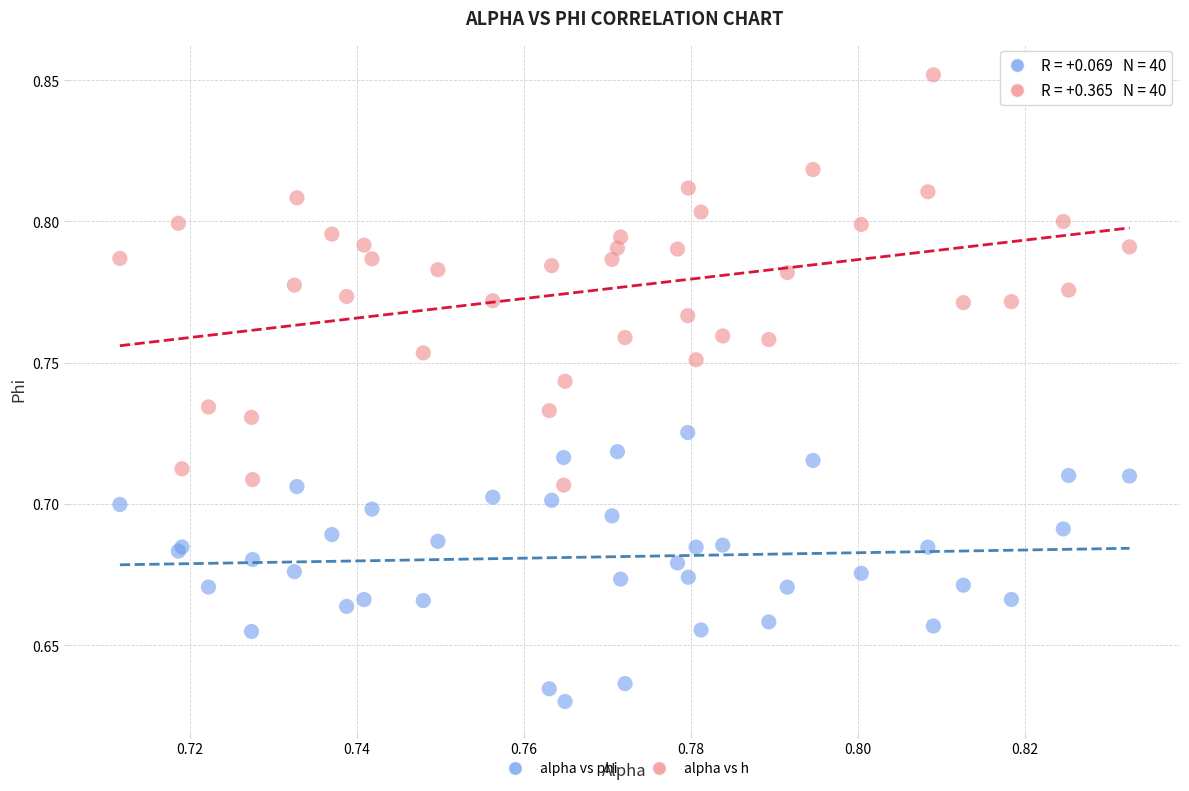

Which series reaches the maximum Y coordinate?

alpha vs h